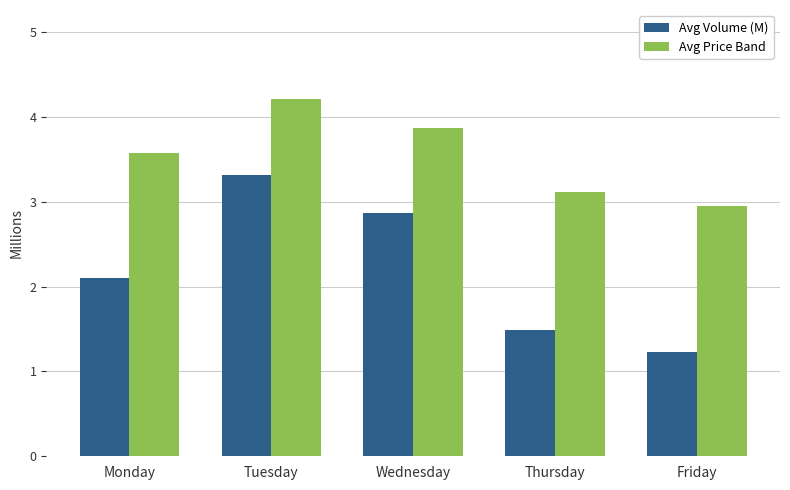

Rank the categories by Avg Volume (M) value from lowest to highest.

Friday, Thursday, Monday, Wednesday, Tuesday